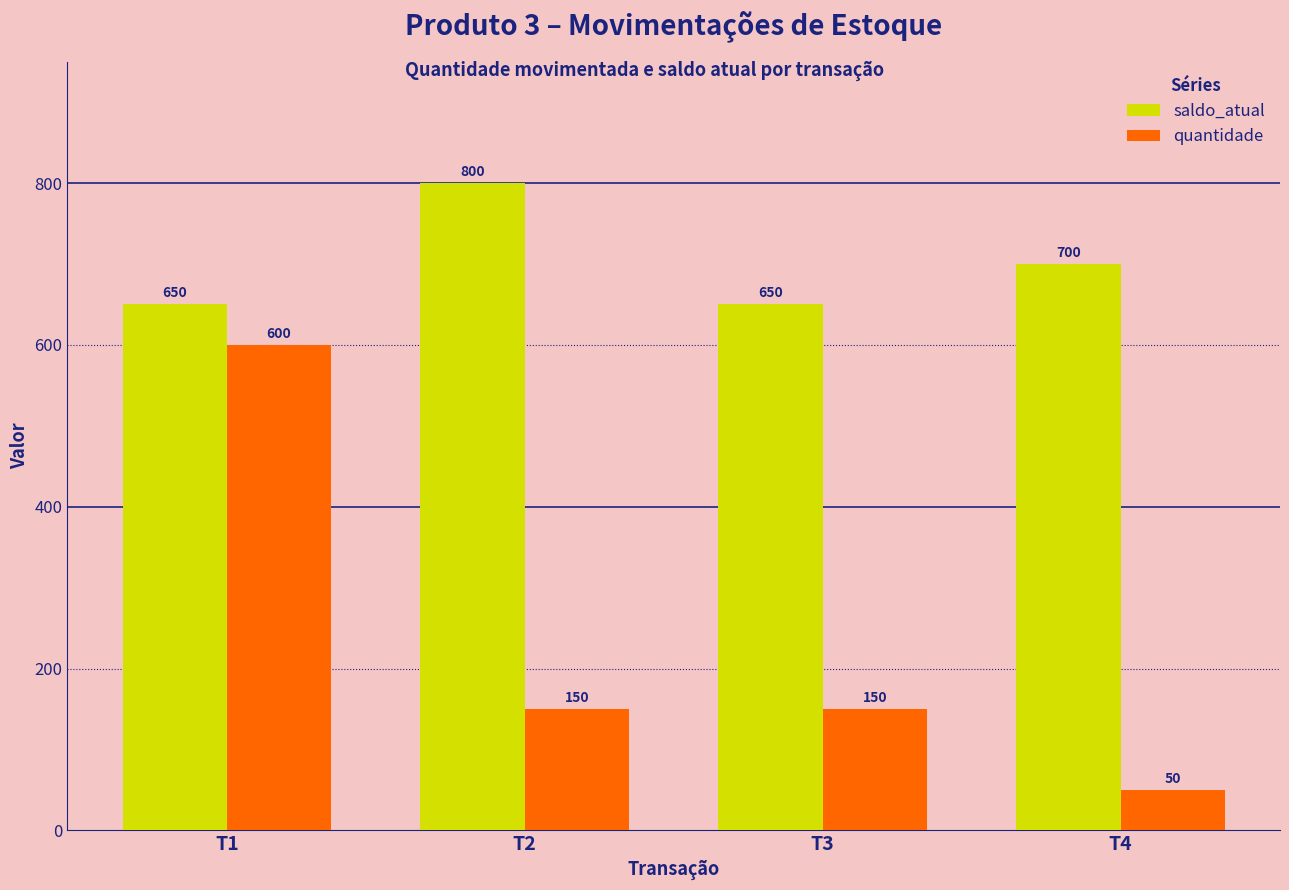

Rank the series by their average value, from lowest to highest.

quantidade, saldo_atual